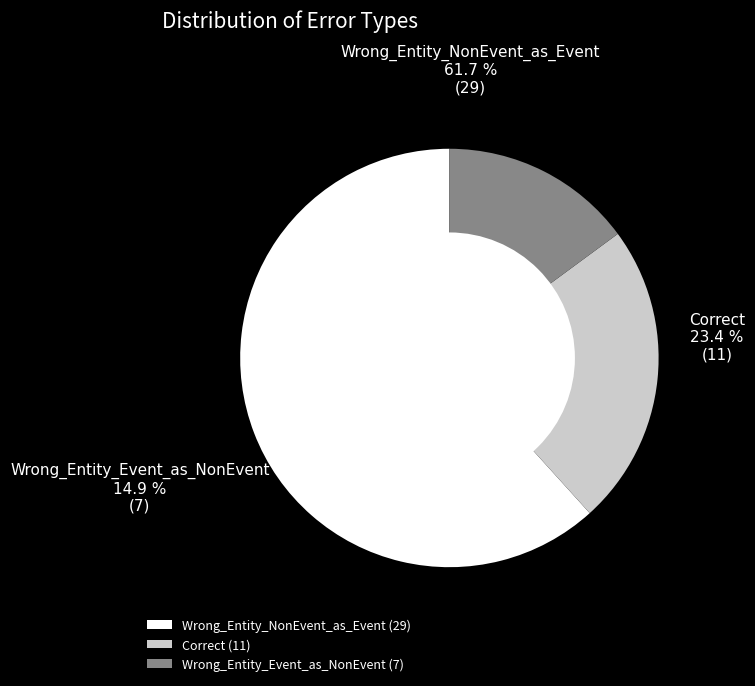

To the nearest percent, what percentage of the pie is Correct?

23%